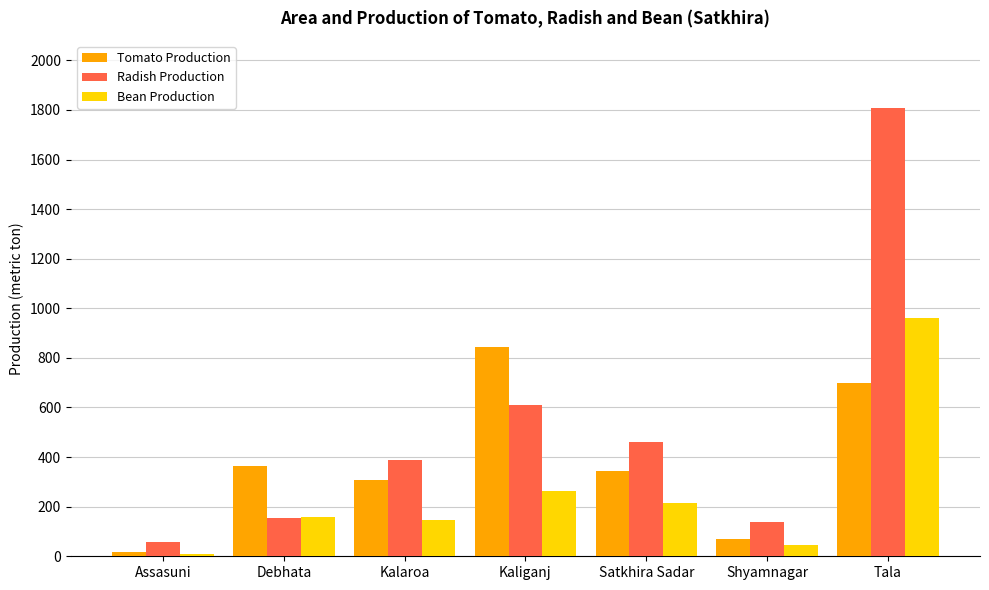

At which label is Radish Production closest to 932?

Kaliganj